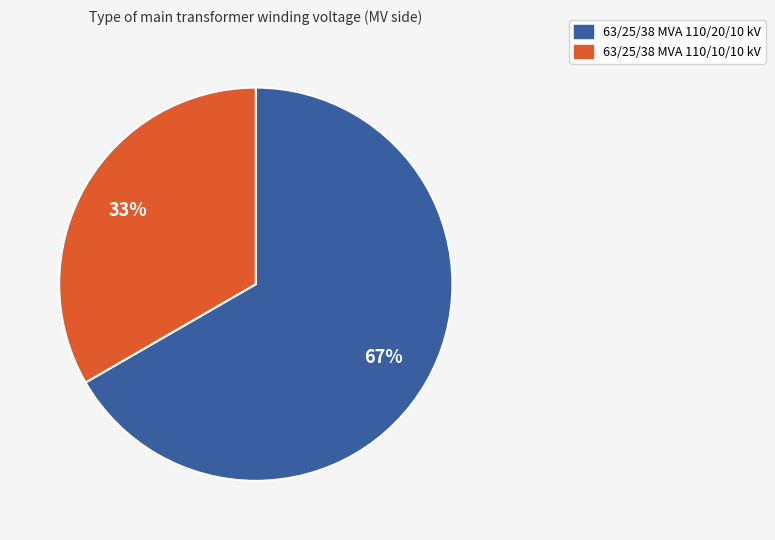

Which category has the smallest portion of the pie?

63/25/38 MVA 110/10/10 kV